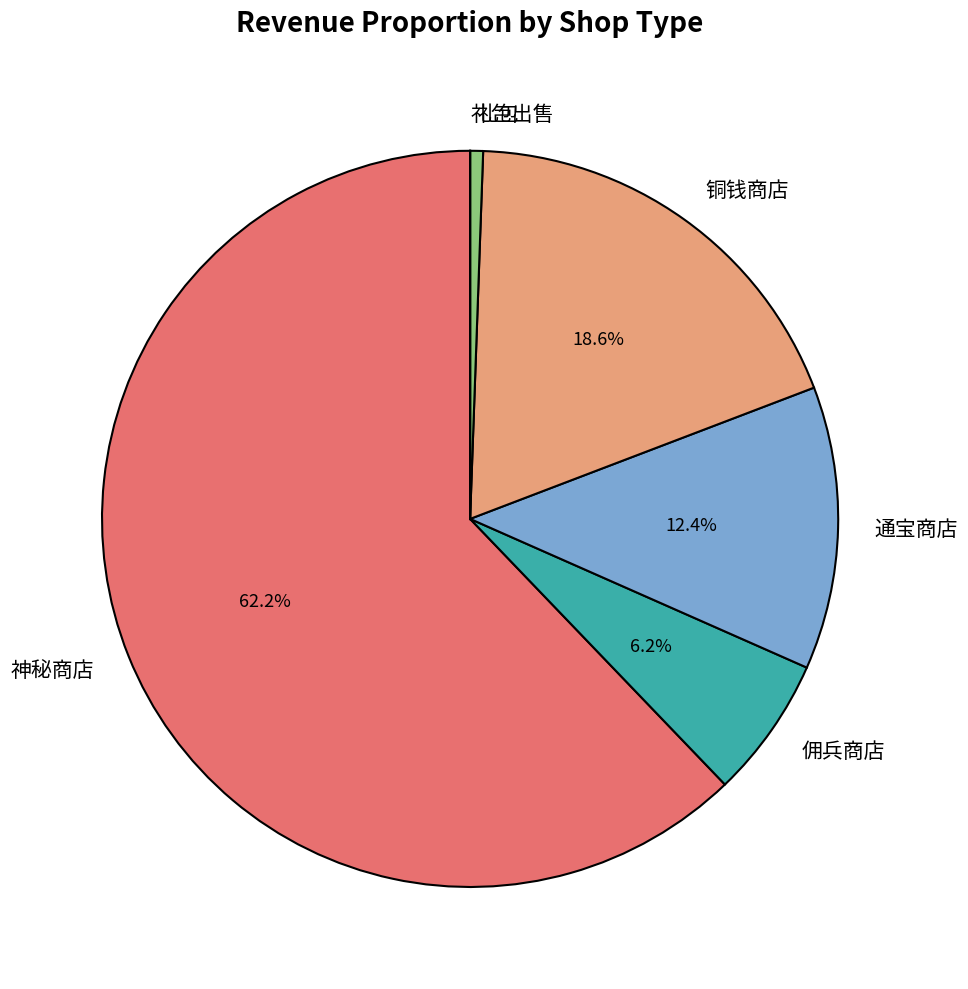

To the nearest percent, what is the difference between the largest and smallest slice percentages?

62%